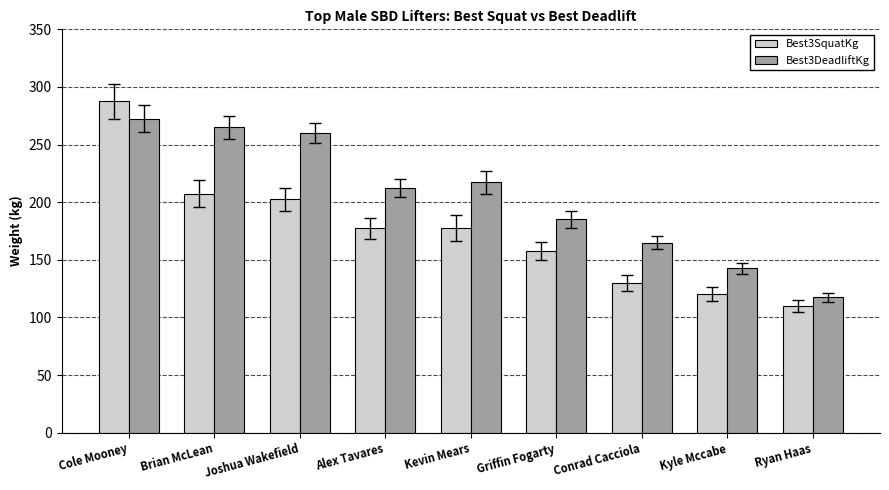

Is it true that Best3DeadliftKg equals 103.4 at Alex Tavares?

False